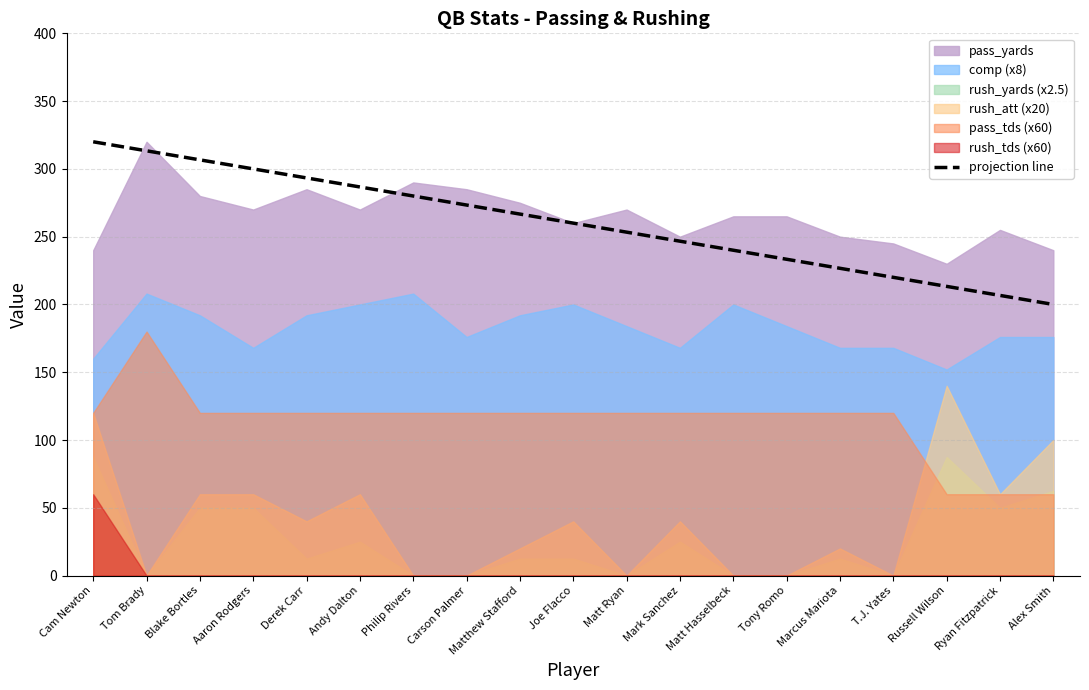

True or false: the data shows 273.3 at Carson Palmer.

True